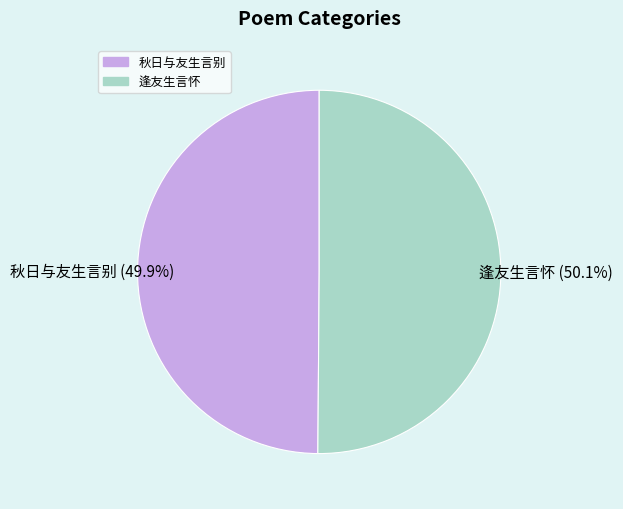

Count the number of slices in the pie.

2